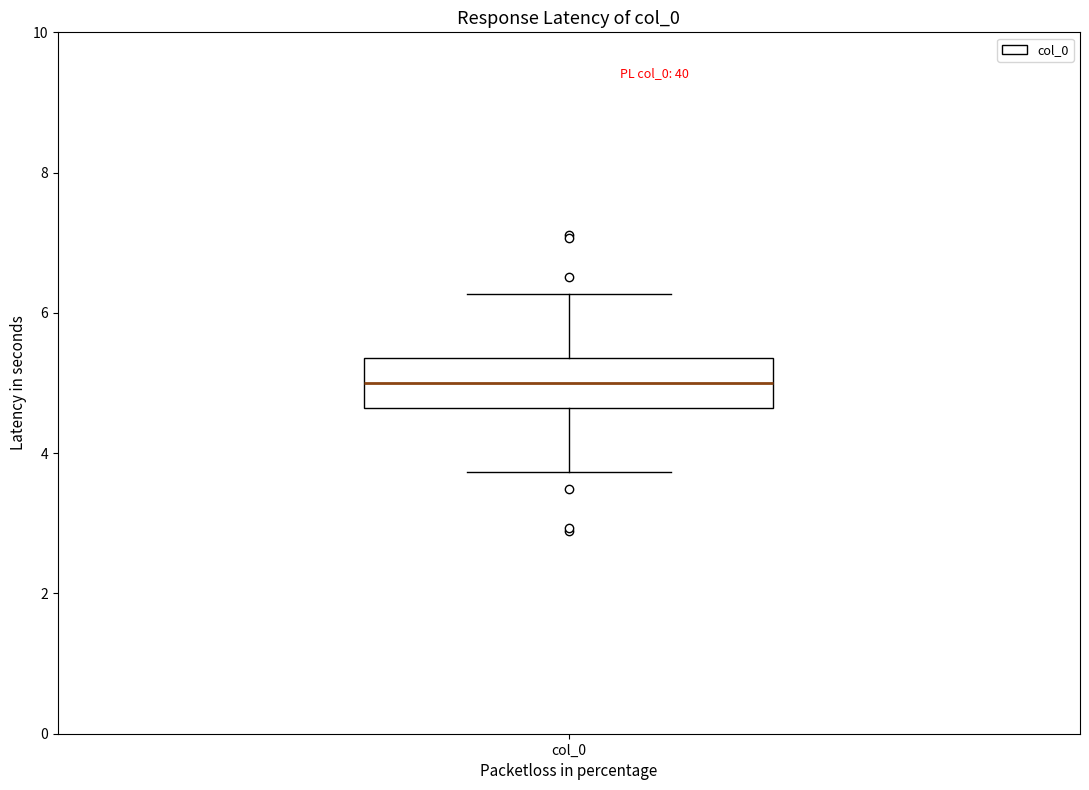

Read this box plot against the y-axis: the position of the median line, the range covered by the box, and the ends of both whiskers. The values are not printed on the chart, so give them approximately, as read against the axis.

median 5.0, box 4.6 to 5.4, whiskers 3.8 to 6.2